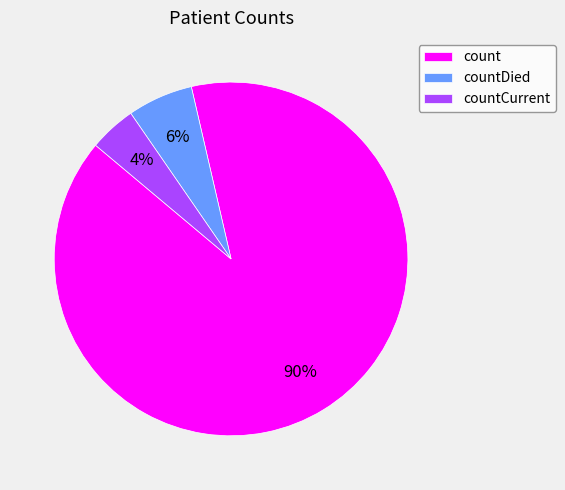

To the nearest percent, what percentage of the pie is countCurrent?

4%